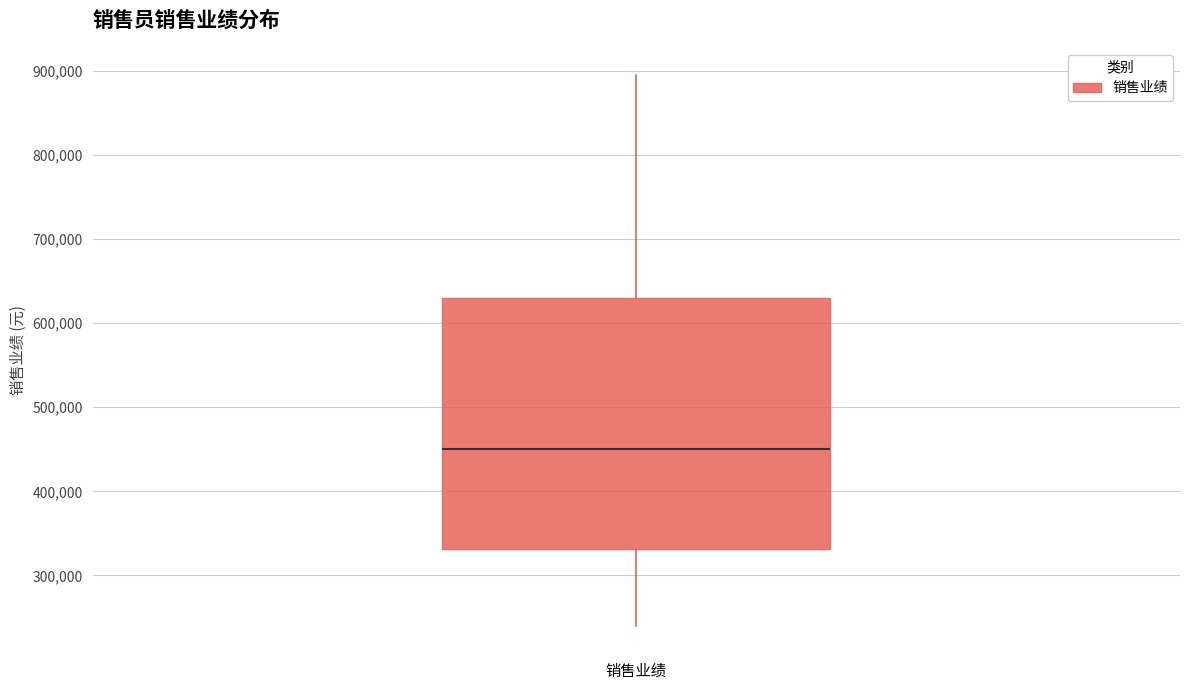

Transcribe this box plot: give where the median line is, the range the box spans, and where the two whiskers end, as read against the y-axis. The values are not printed on the chart, so give them approximately, as read against the axis.

median 450000, box 330000 to 630000, whiskers 240000 to 900000